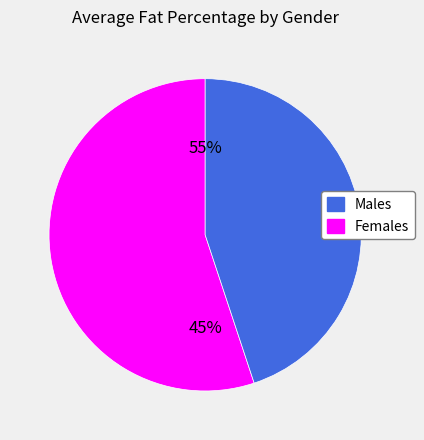

True or false: Female accounts for 69% of the total.

False